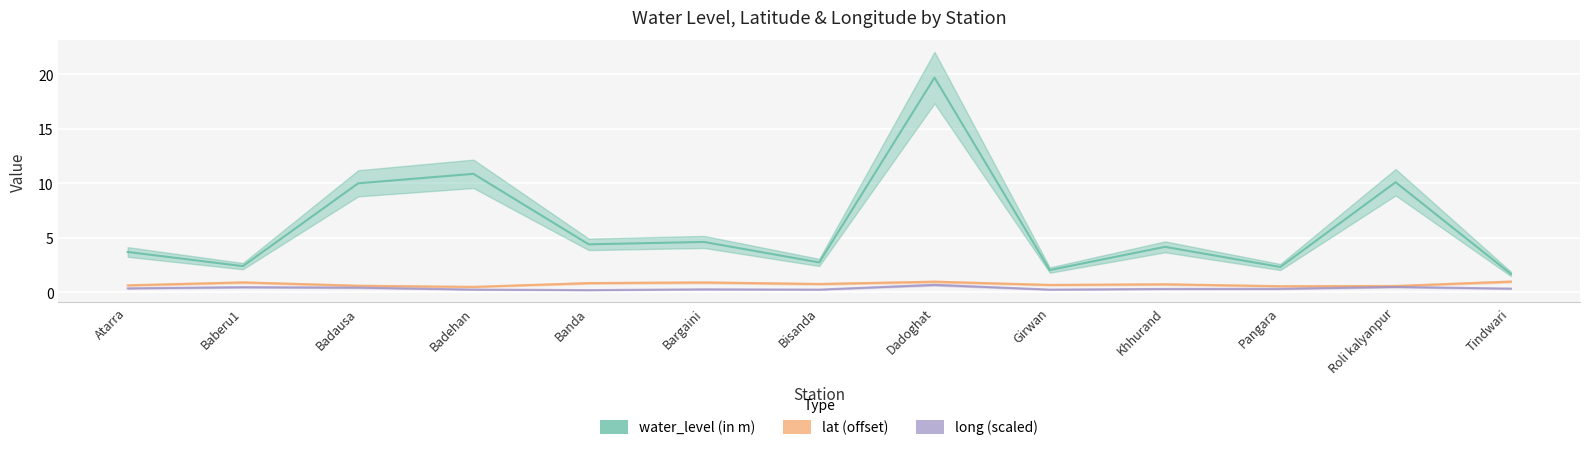

List the labels in order of lat (offset) value, smallest first.

Badehan, Pangara, Roli kalyanpur, Badausa, Atarra, Girwan, Khhurand, Bisanda, Banda, Bargaini, Baberu1, Dadoghat, Tindwari